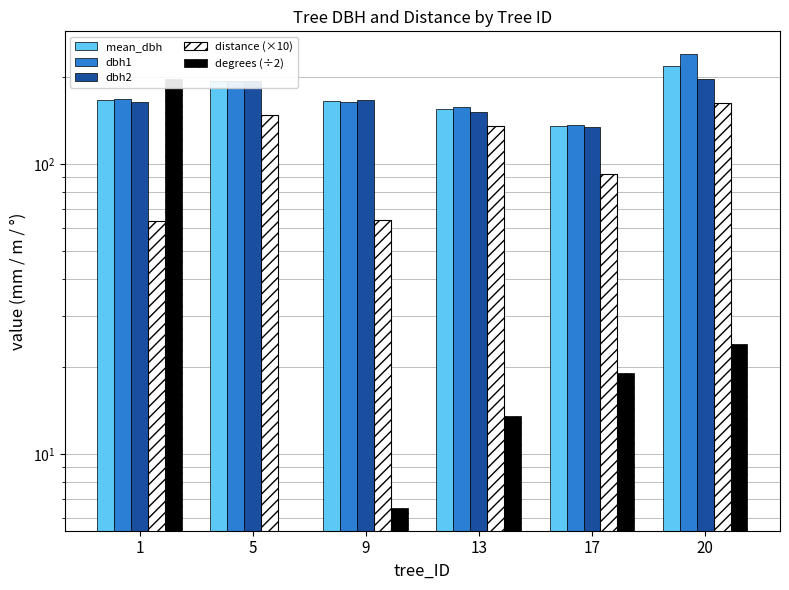

At how many categories does at least one series exceed 132?

6